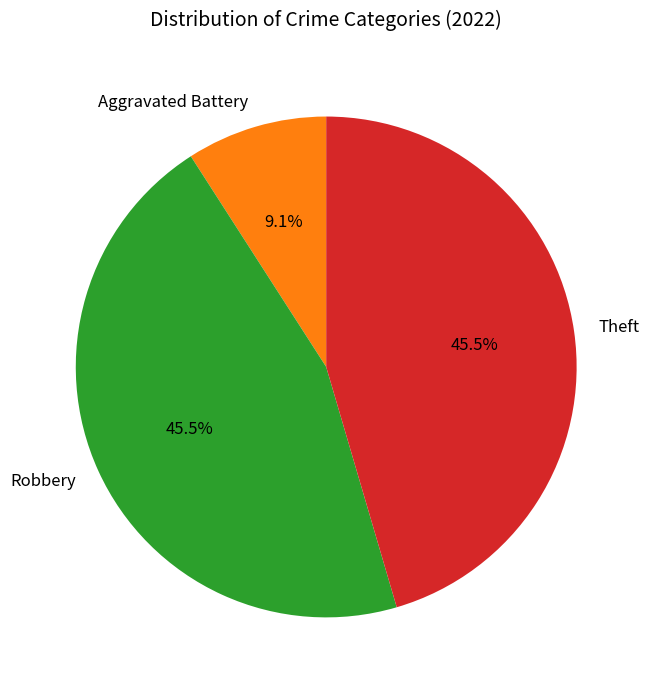

Which slice is the smallest?

Aggravated Battery